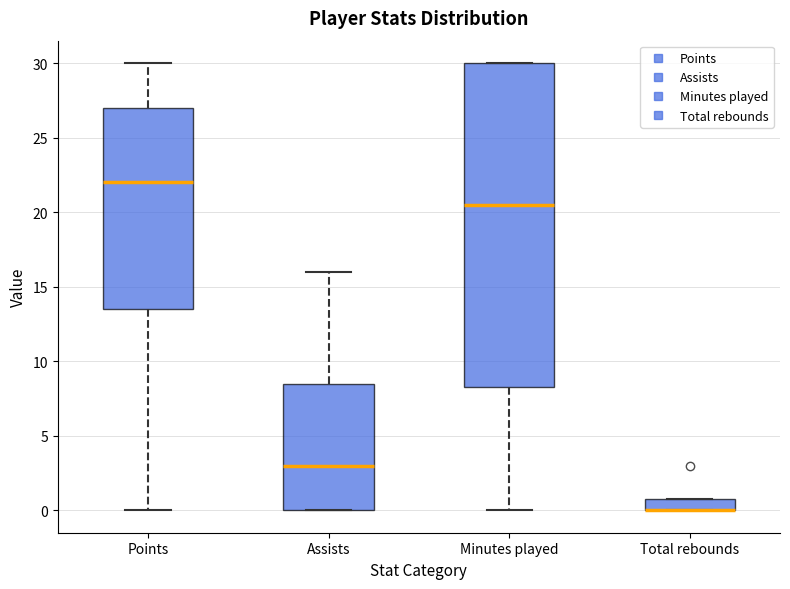

Reading left to right, transcribe this box plot: for each box, give where its median line is, the range the box spans, and where its two whiskers end, as read against the y-axis. The values are not printed on the chart, so give them approximately, as read against the axis.

Points: median 22.0, box 13.5 to 27.0, whiskers 0.0 to 30.0
Assists: median 3.0, box 0.0 to 8.5, whiskers 0.0 to 16.0
Minutes played: median 20.5, box 8.5 to 30.0, whiskers 0.0 to 30.0
Total rebounds: median 0.0 (drawn on the box's lower edge), box 0.0 to 1.0, whiskers 0.0 to 1.0